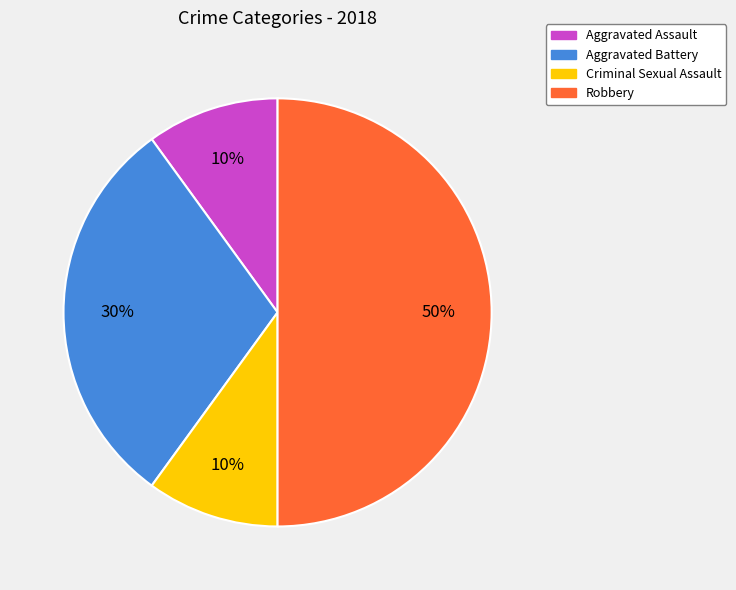

How many slices are in this pie chart?

4